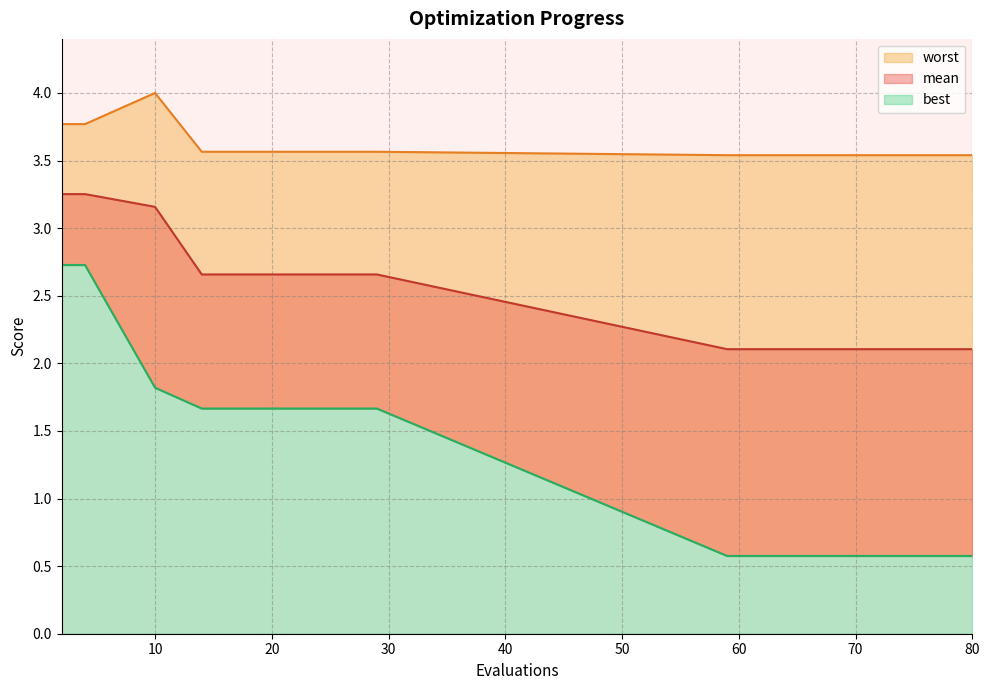

What are all the series names shown in the legend?

mean, best, worst